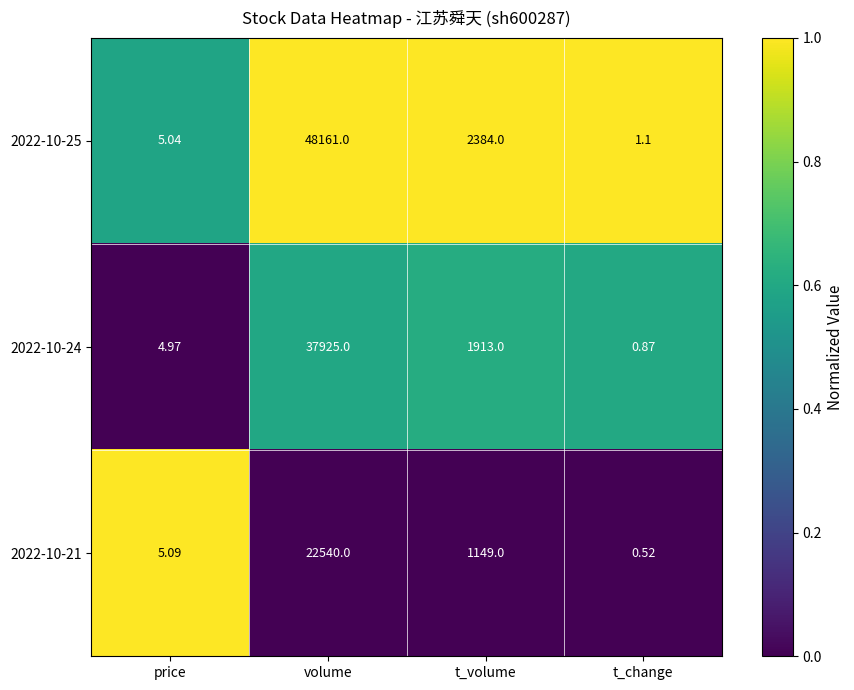

What is the maximum value shown in the chart?

48161.0